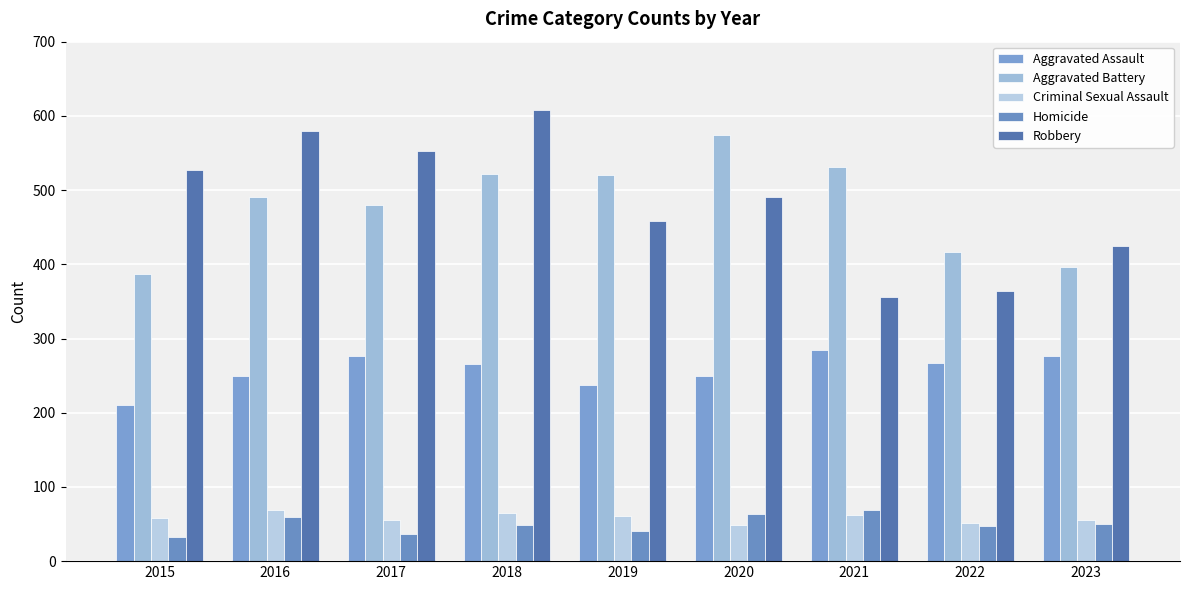

Are the bars grouped side by side (vs. stacked)?

Yes